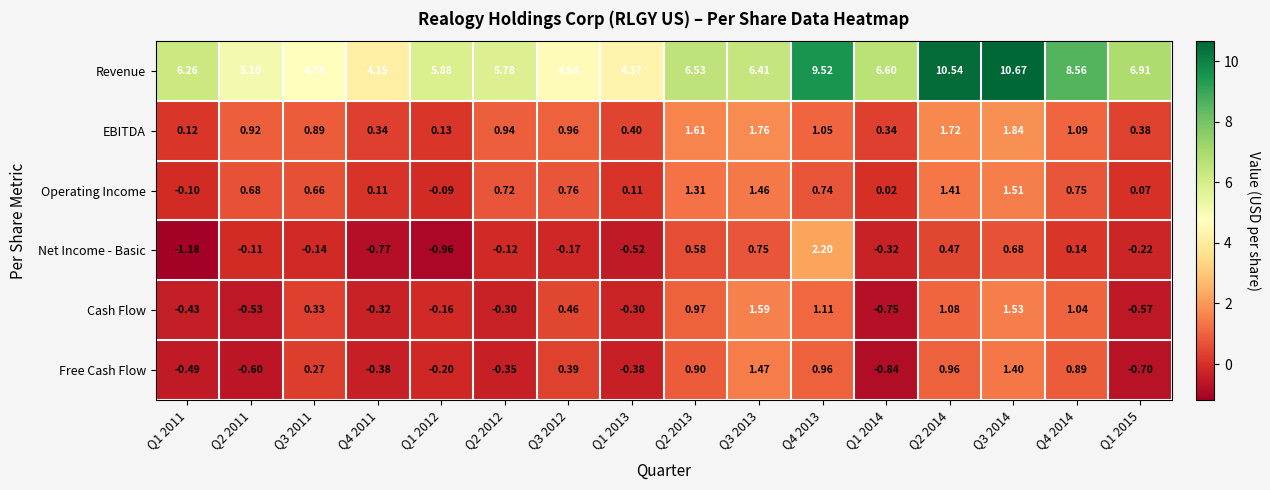

Between Q3 2012 and Q1 2013, which series saw the biggest shift?

Free Cash Flow